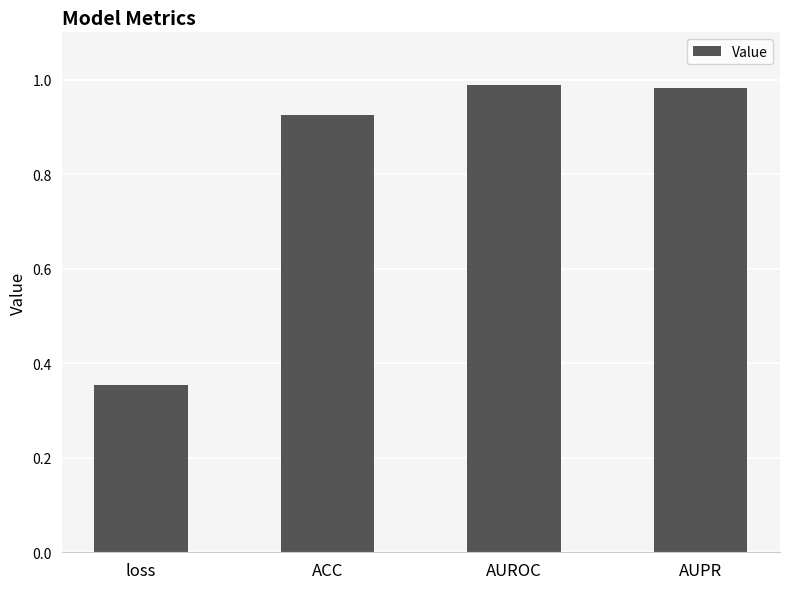

Does the chart contain stacked bars?

No